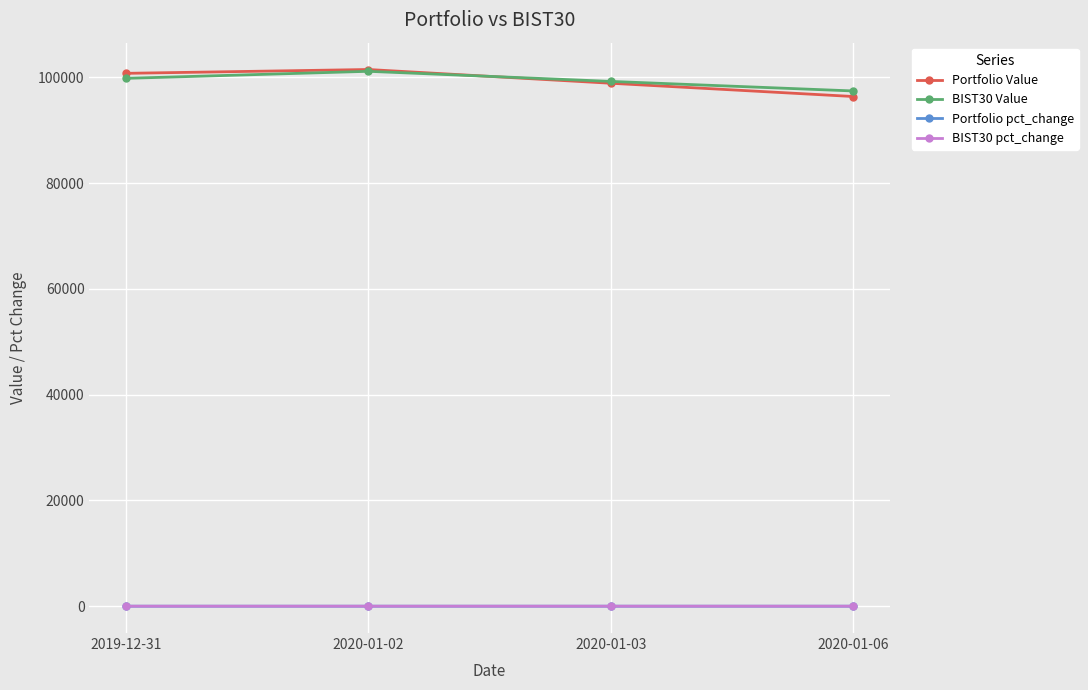

How many lines are shown in the chart?

4